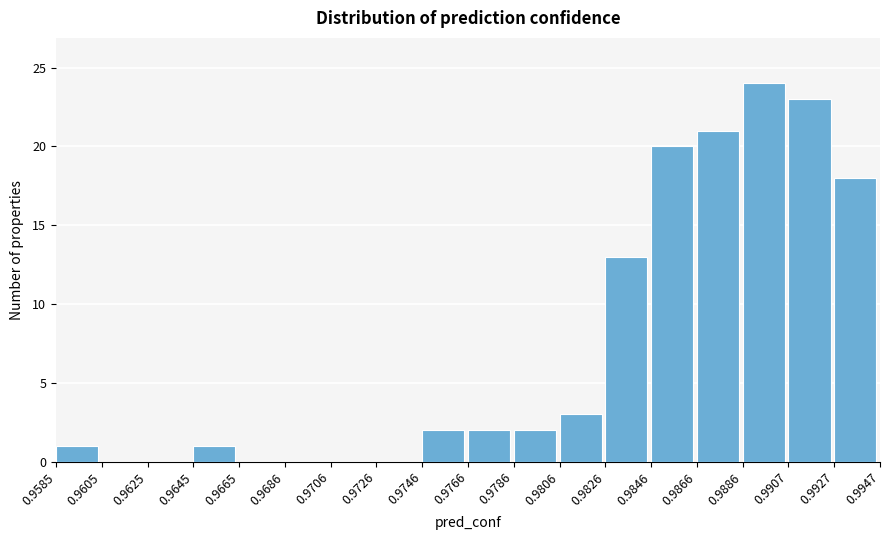

Reading left to right, transcribe this chart: for each bar, give the range it covers on the x-axis and its height. The values are not printed on the chart, so give them approximately, as read against the axis.

0.9585 to 0.9605: 1
0.9605 to 0.9625: 0
0.9625 to 0.9645: 0
0.9645 to 0.9665: 1
0.9665 to 0.9686: 0
0.9686 to 0.9706: 0
0.9706 to 0.9726: 0
0.9726 to 0.9746: 0
0.9746 to 0.9766: 2
0.9766 to 0.9786: 2
0.9786 to 0.9806: 2
0.9806 to 0.9826: 3
0.9826 to 0.9846: 13
0.9846 to 0.9866: 20
0.9866 to 0.9886: 21
0.9886 to 0.9907: 24
0.9907 to 0.9927: 23
0.9927 to 0.9947: 18